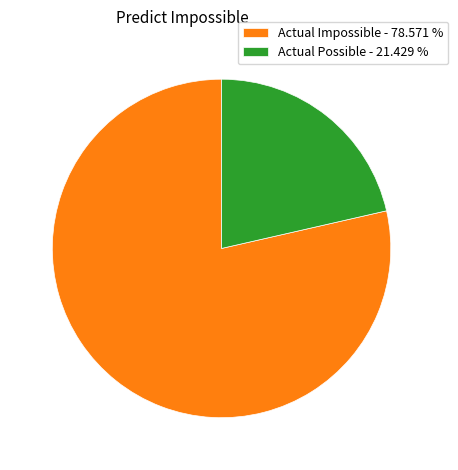

The Actual Possible slice represents 21% of the pie. True or false?

True